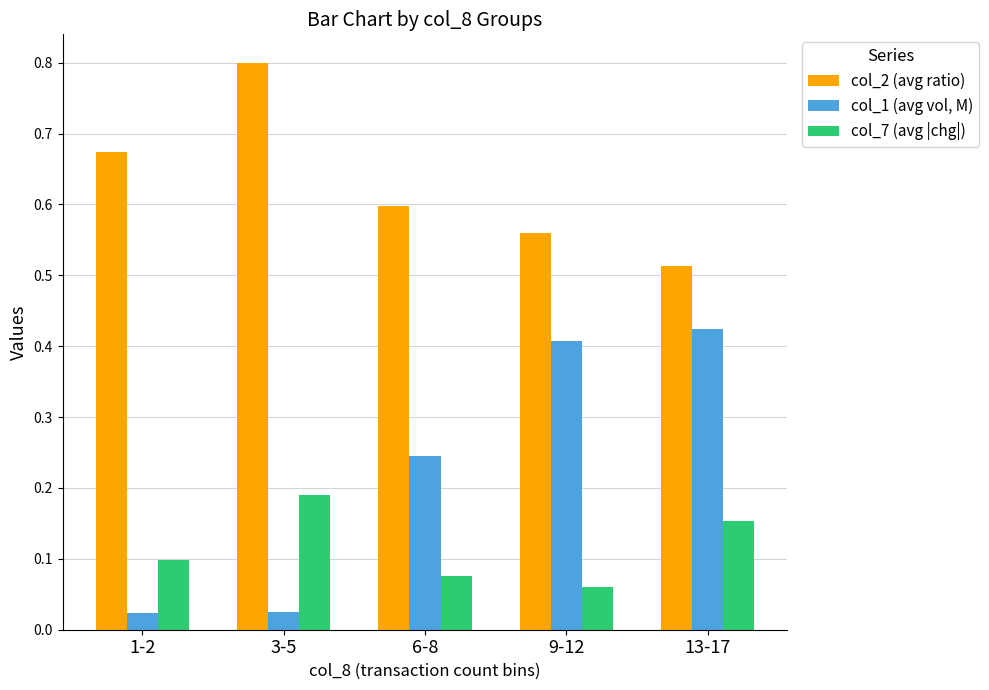

At which label does col_7 (avg |chg|) reach its peak?

3-5